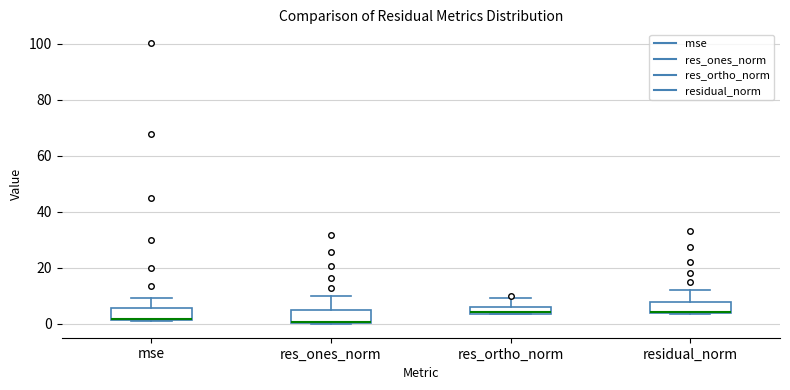

Where is the upper edge of the box for res_ones_norm on the y-axis? The values are not printed on the chart, so give them approximately, as read against the axis.

6